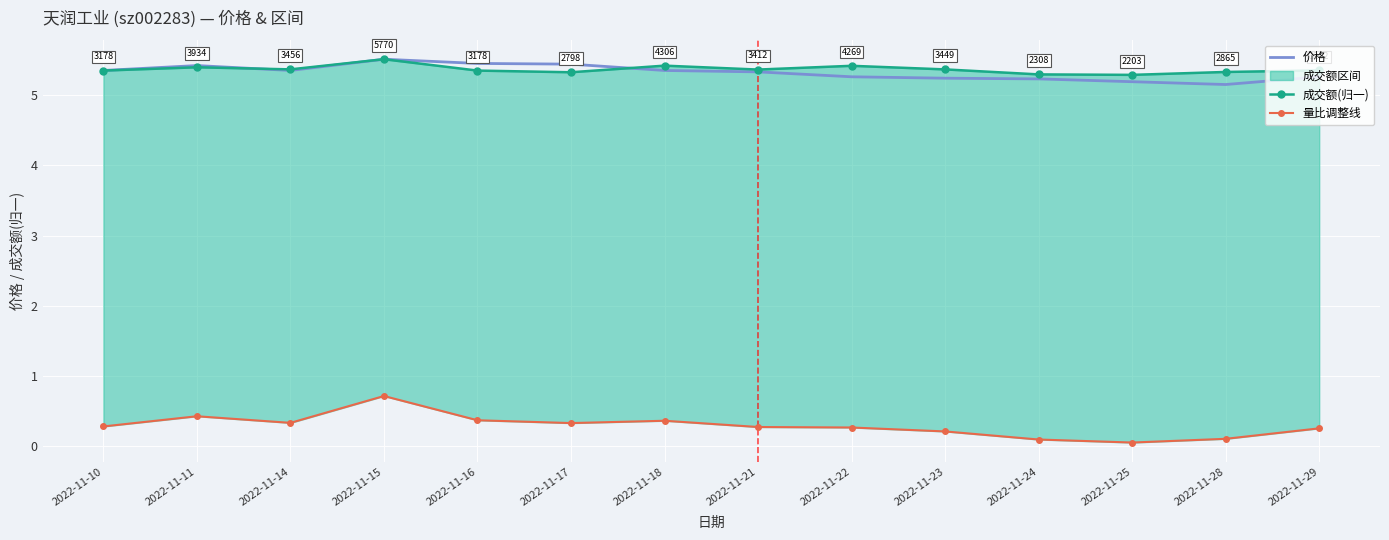

The 量比调整线 series shows 0.4 at 2022-11-16. True or false?

True